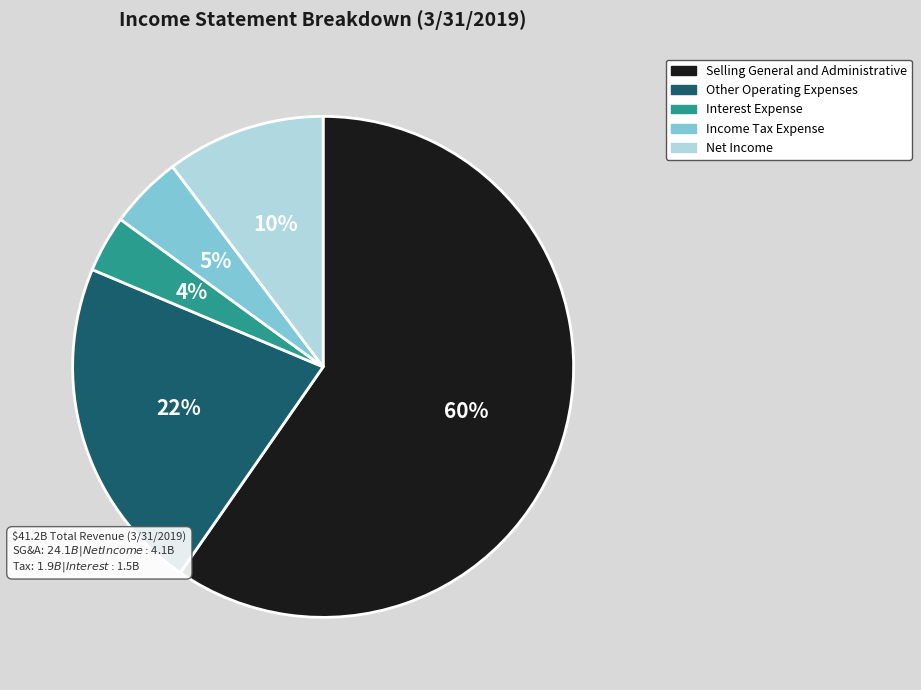

What is the largest slice in the pie chart?

Selling General and Administrative